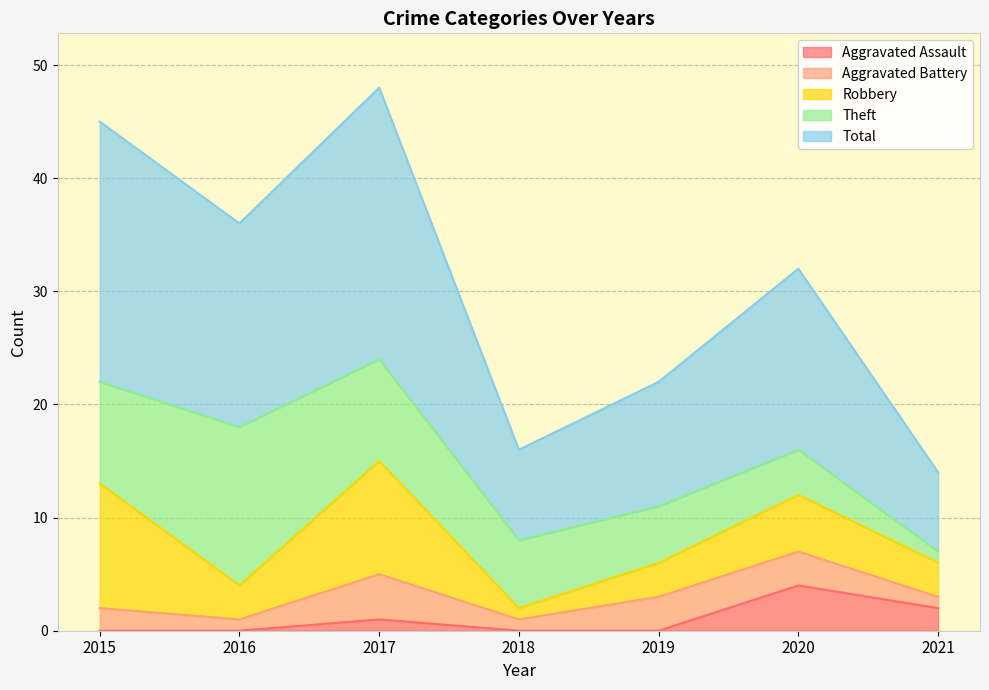

The Theft series shows 9 at 2017. True or false?

True